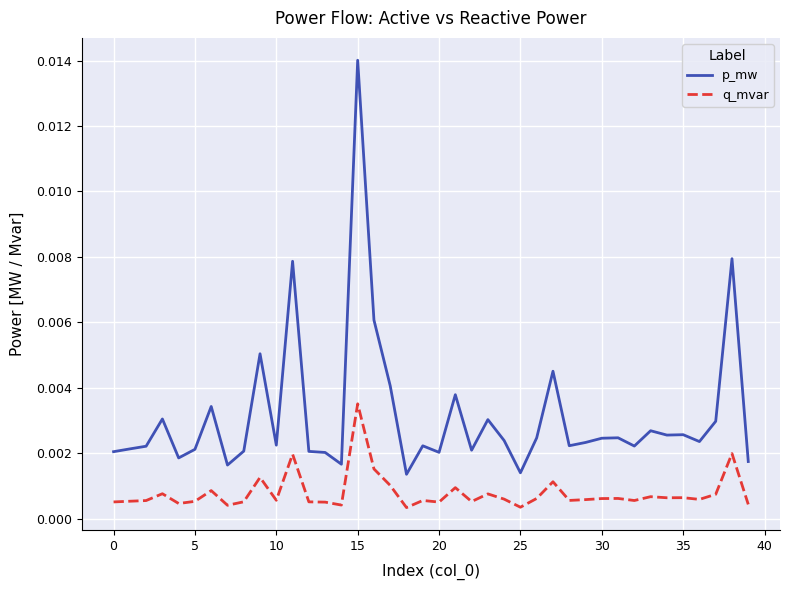

List the series in order of their peak value, highest first.

p_mw, q_mvar